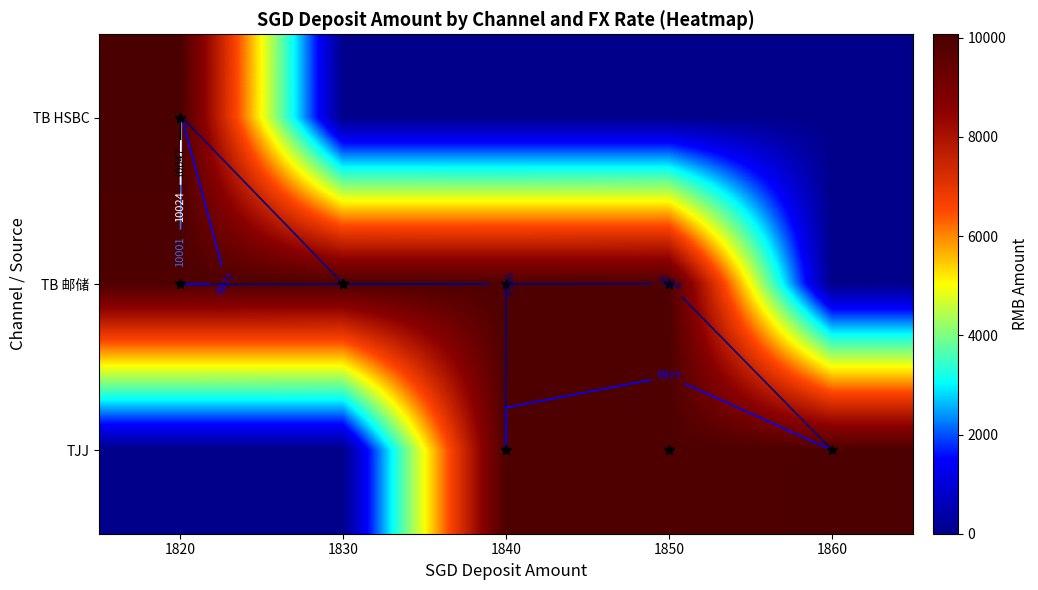

How many distinct data groups are displayed?

3